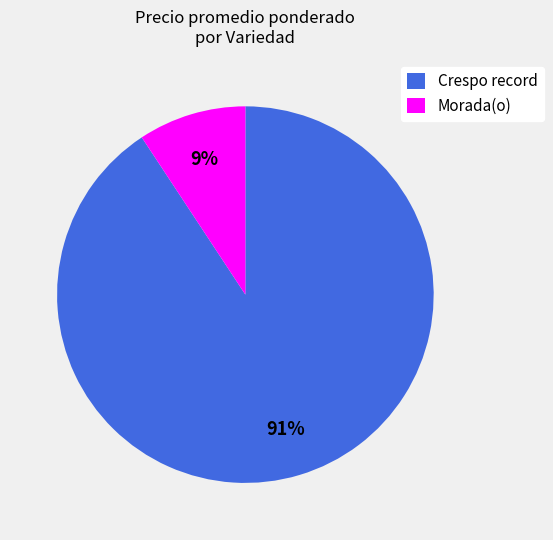

How many slices are in this pie chart?

2